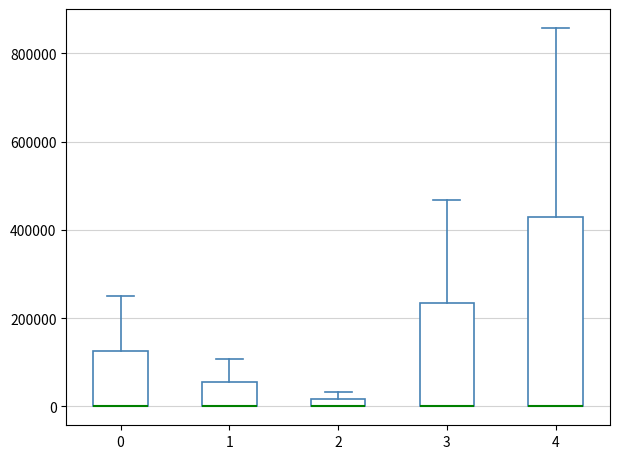

Where is the lower edge of the box at x = 4 on the y-axis? The values are not printed on the chart, so give them approximately, as read against the axis.

0